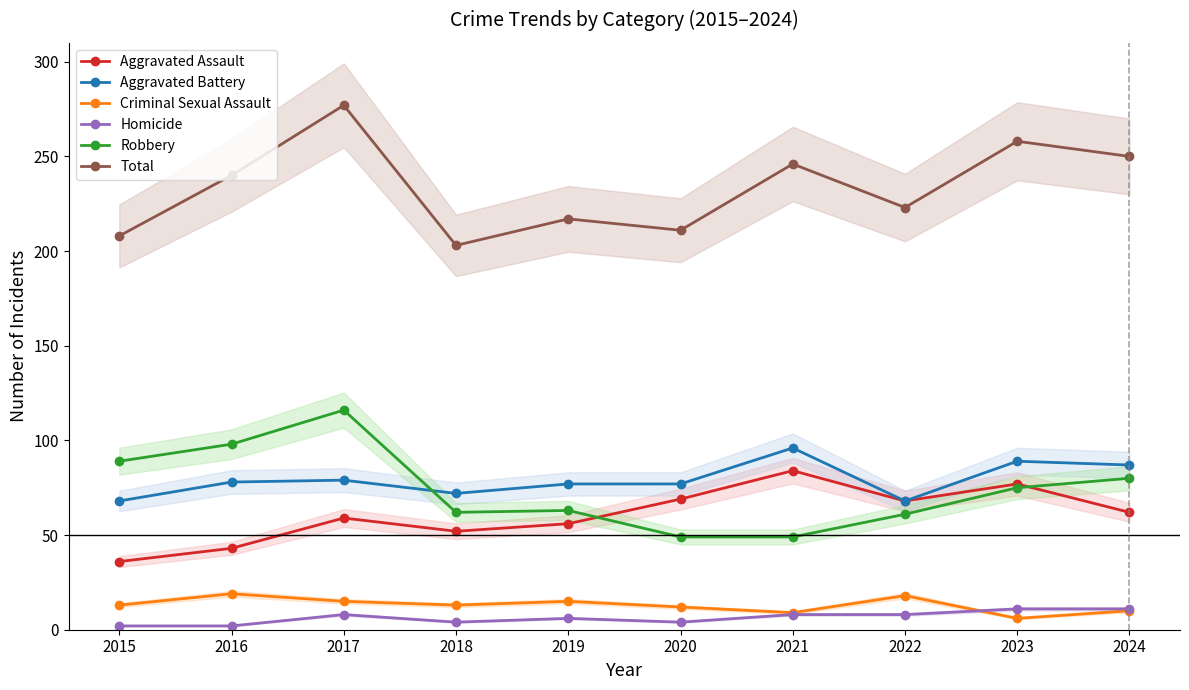

At how many categories does at least one series exceed 133?

10